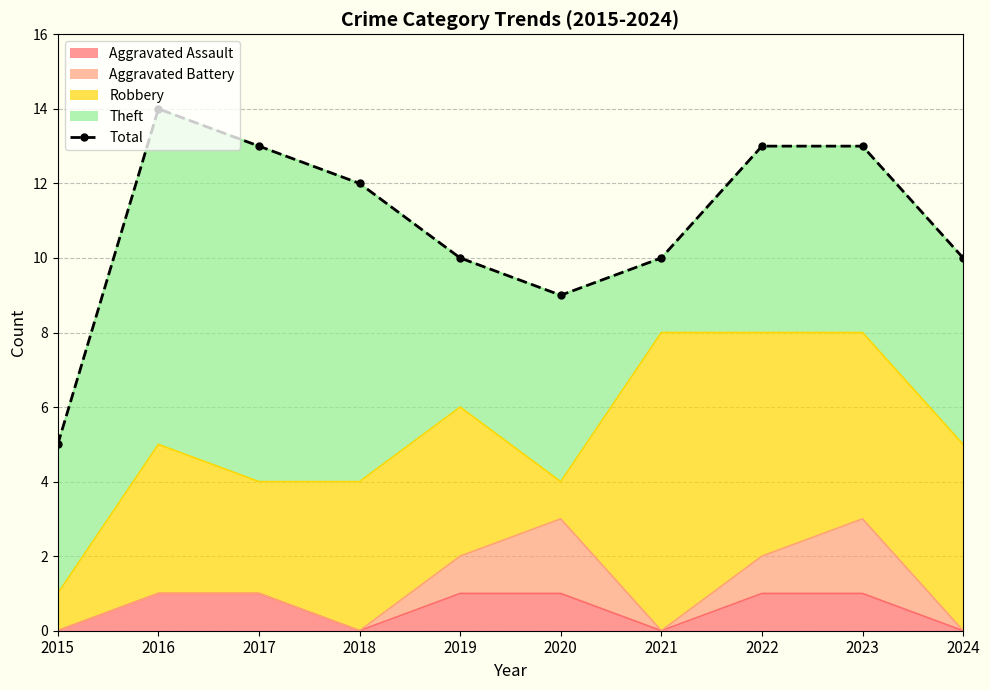

Count the values in the range 10 to 13.

7